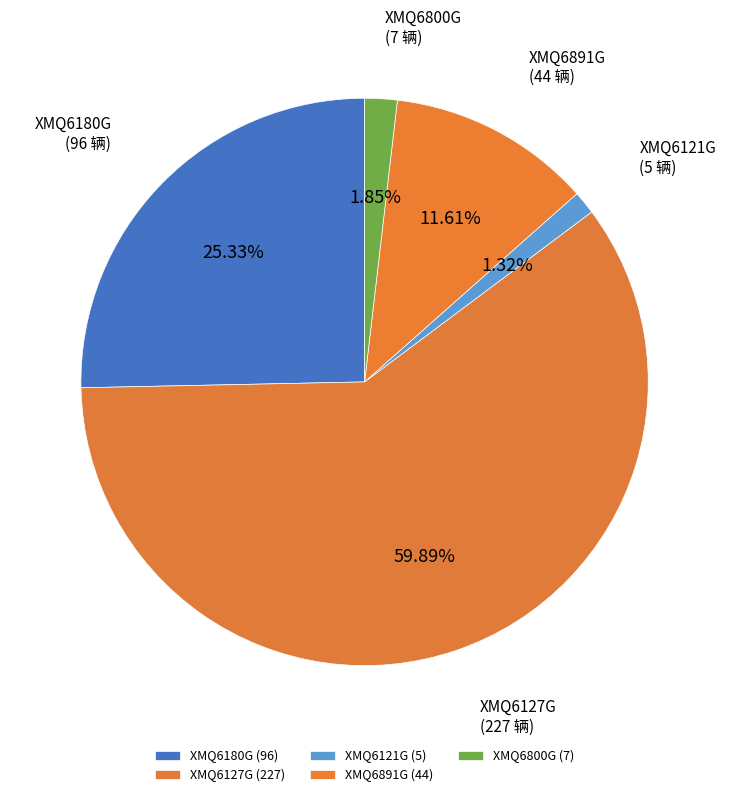

Does XMQ6891G account for over 50% of the chart?

No